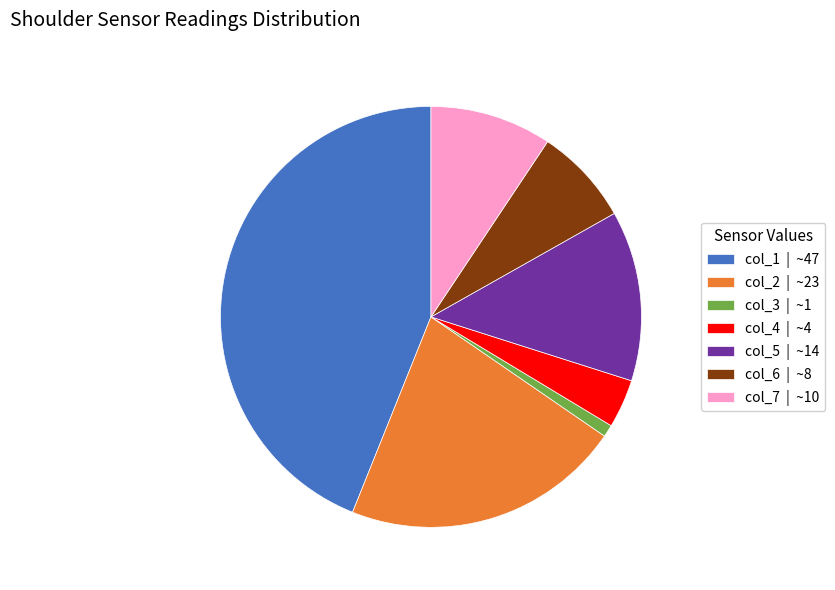

Which category has the biggest portion of the pie?

col_1 | ~47